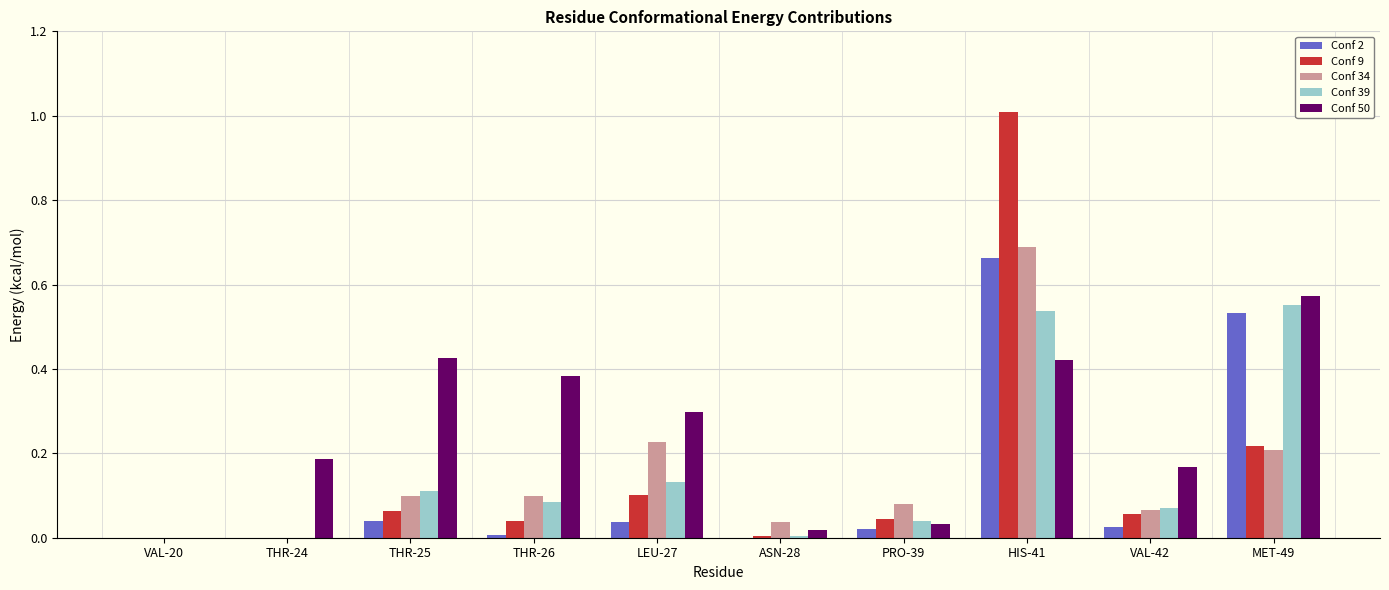

Which series has the largest total across all categories?

Conf 50